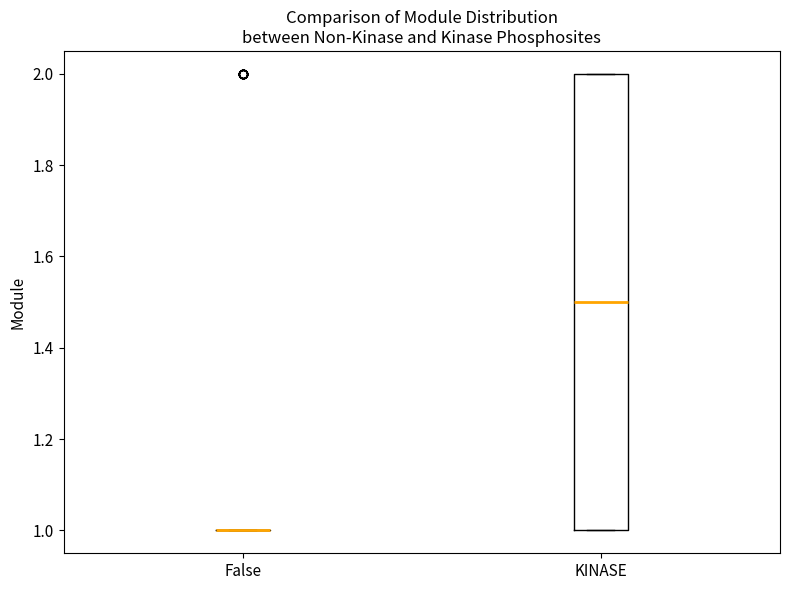

Reading left to right, transcribe this box plot: for each box, give where its median line is, the range the box spans, and where its two whiskers end, as read against the y-axis. The values are not printed on the chart, so give them approximately, as read against the axis.

False: box collapsed to a line at 1.0, whiskers 1.0 to 1.0
KINASE: median 1.5, box 1.0 to 2.0, whiskers 1.0 to 2.0